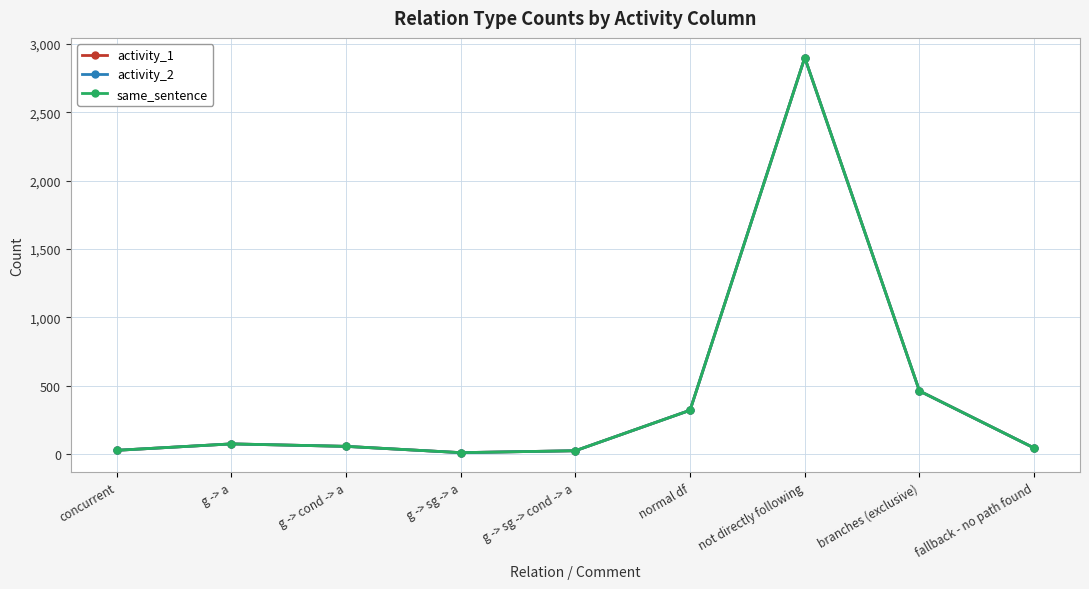

Does the chart display data point markers on the line(s)?

Yes